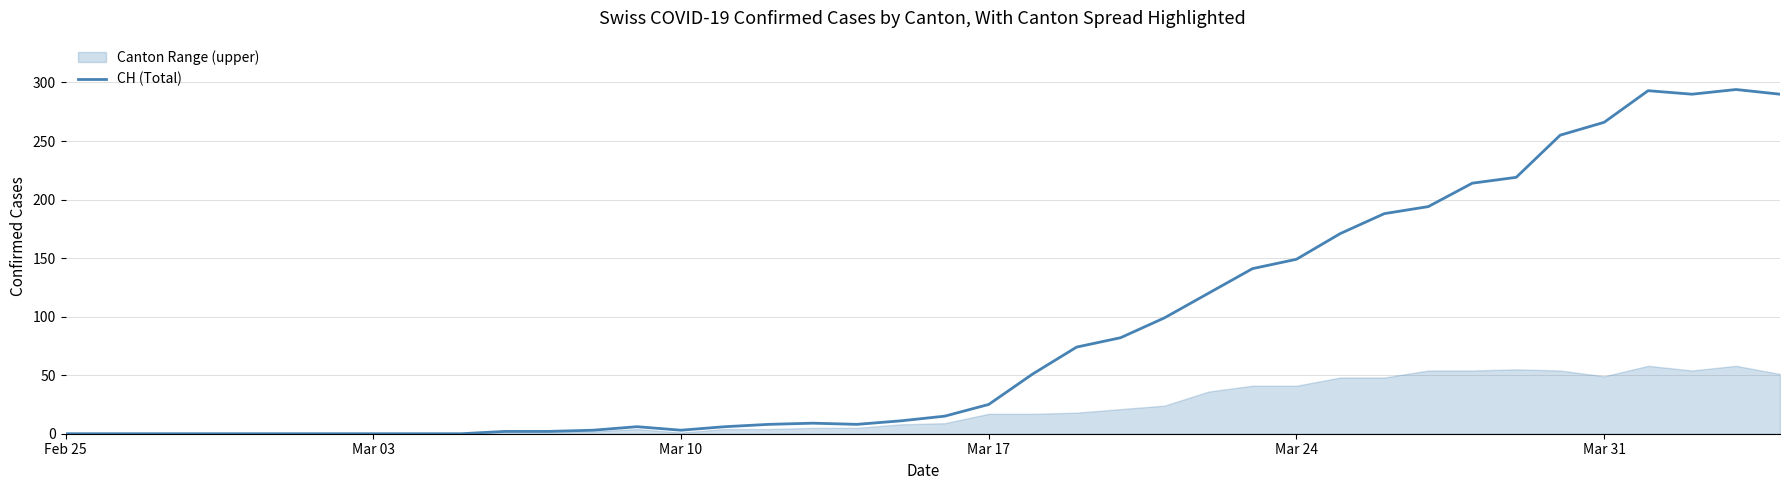

What is the value of the 37th point from the left?

293